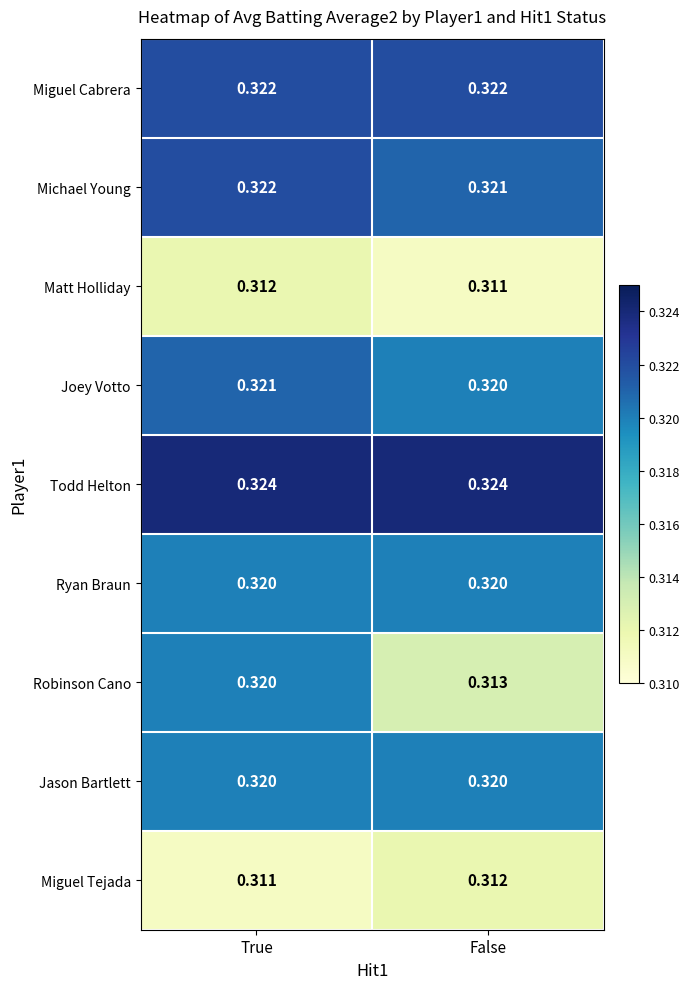

At which category is the sum across all series the highest?

True